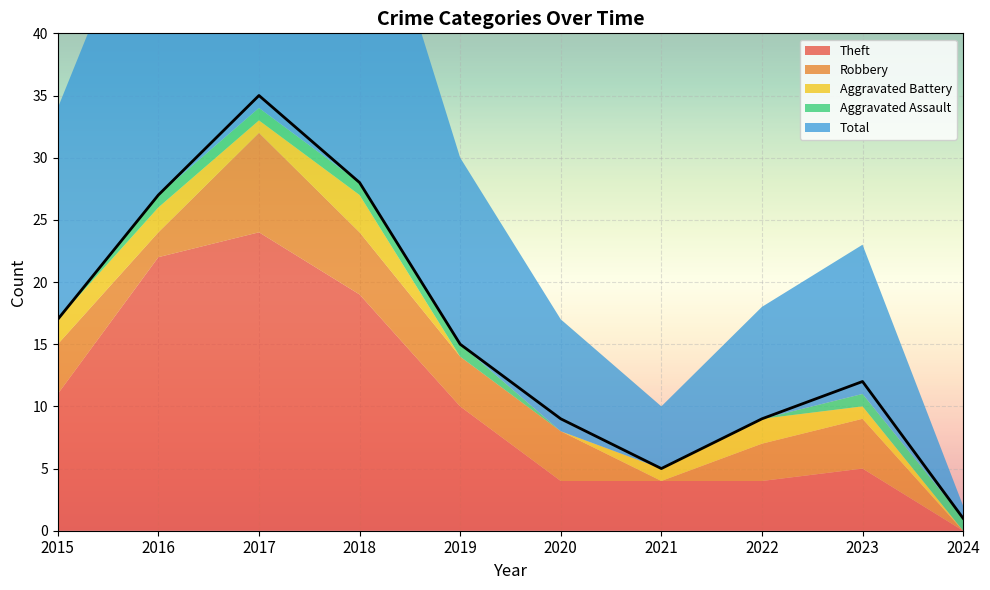

What is the average value of the Total series?

16